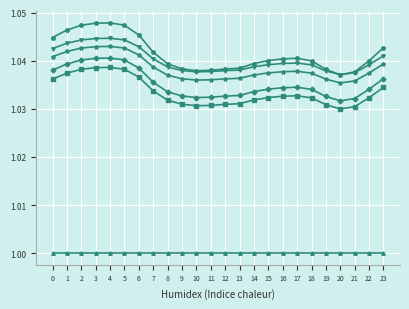

What is the total value across all series at 12?

6.2